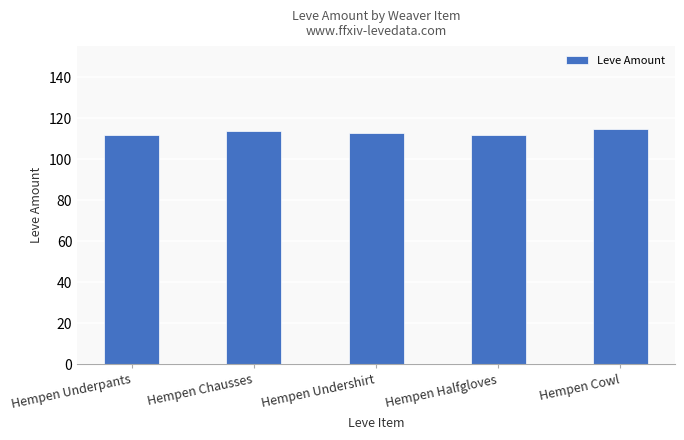

At which label does the data first exceed 113?

Hempen Chausses